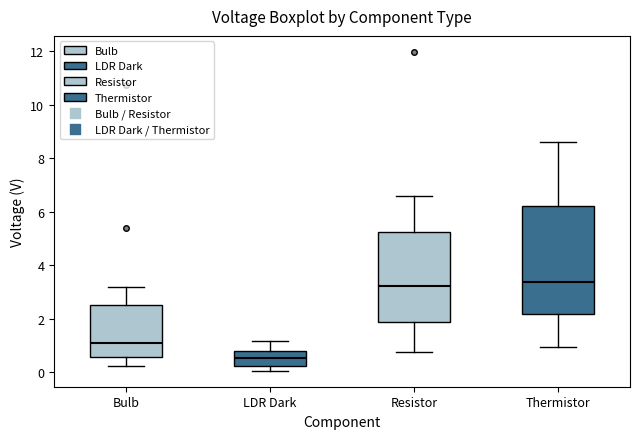

Reading left to right, transcribe this box plot: for each box, give where its median line is, the range the box spans, and where its two whiskers end, as read against the y-axis. The values are not printed on the chart, so give them approximately, as read against the axis.

Bulb: median 1.2, box 0.6 to 2.6, whiskers 0.2 to 3.2
LDR Dark: median 0.6, box 0.2 to 0.8, whiskers 0.0 to 1.2
Resistor: median 3.2, box 1.8 to 5.2, whiskers 0.8 to 6.6
Thermistor: median 3.4, box 2.2 to 6.2, whiskers 1.0 to 8.6